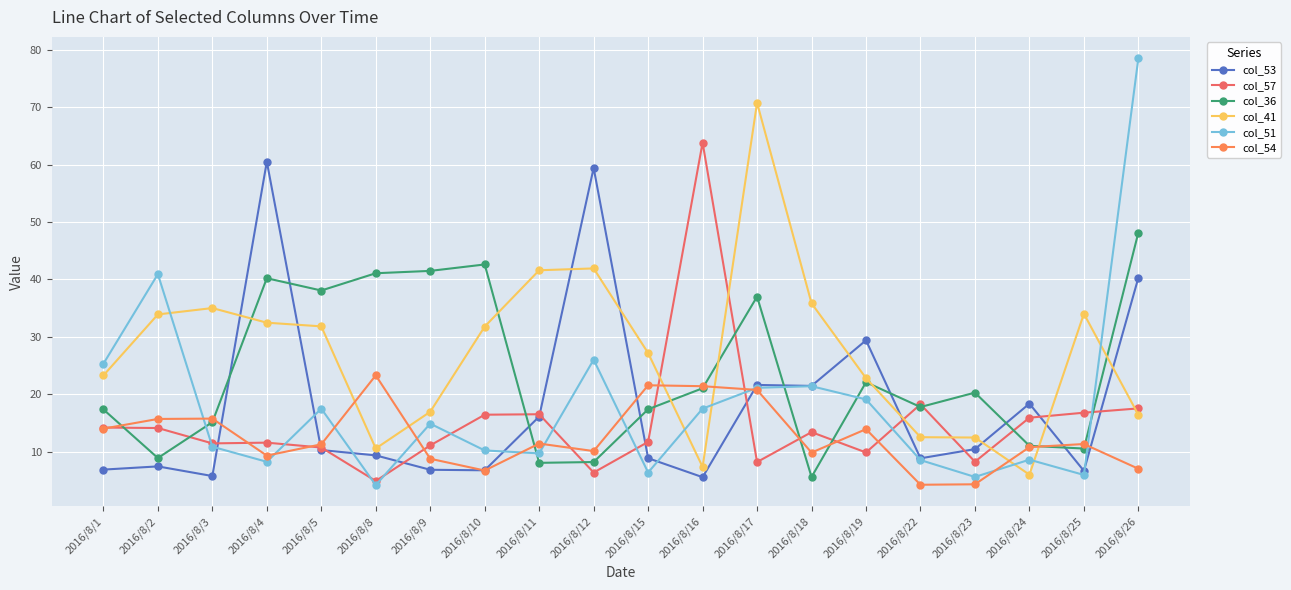

The col_51 series shows 26.0 at 2016/8/12. True or false?

True